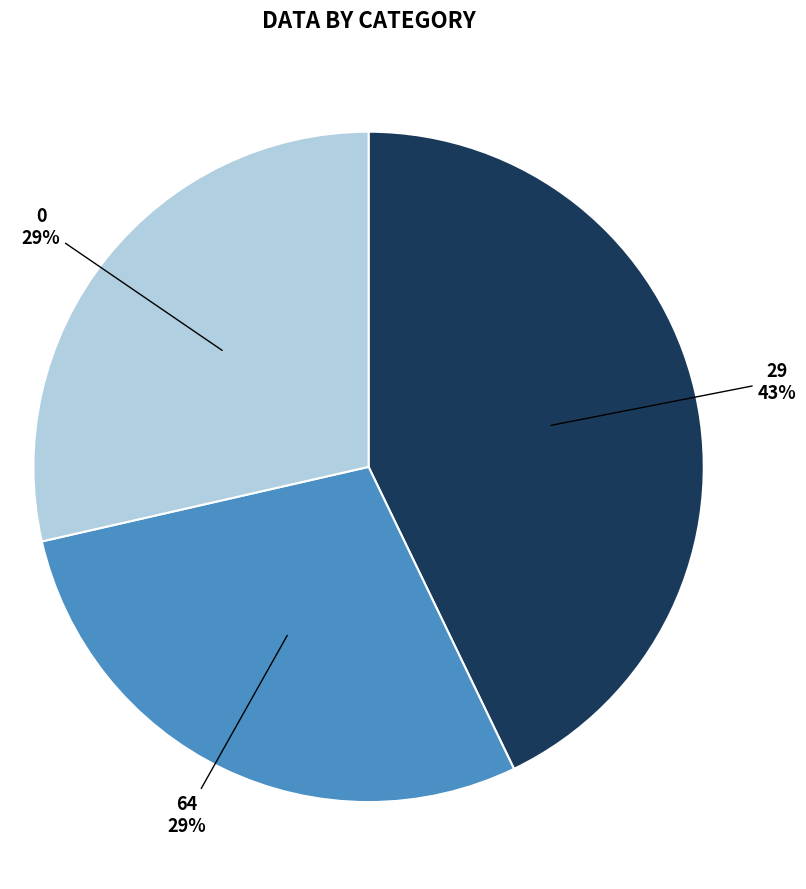

The 29 slice represents 32% of the pie. True or false?

False